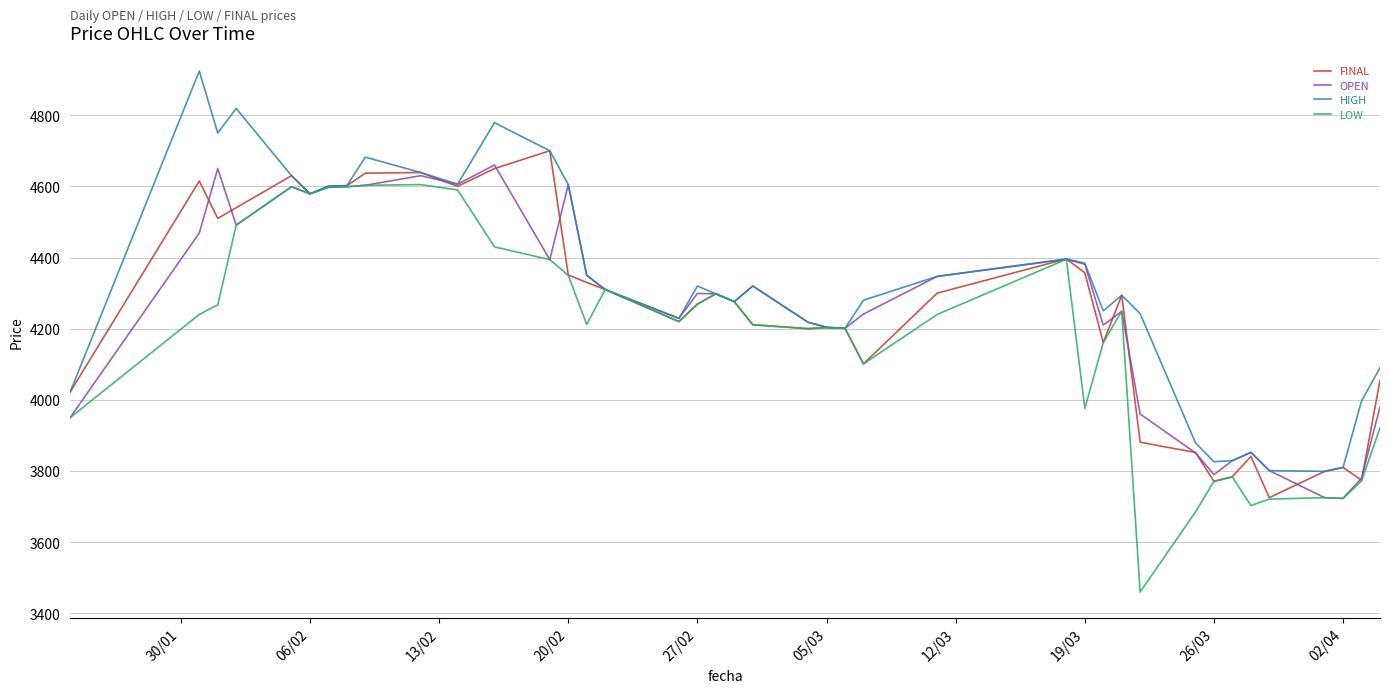

What is the minimum value for OPEN?

3723